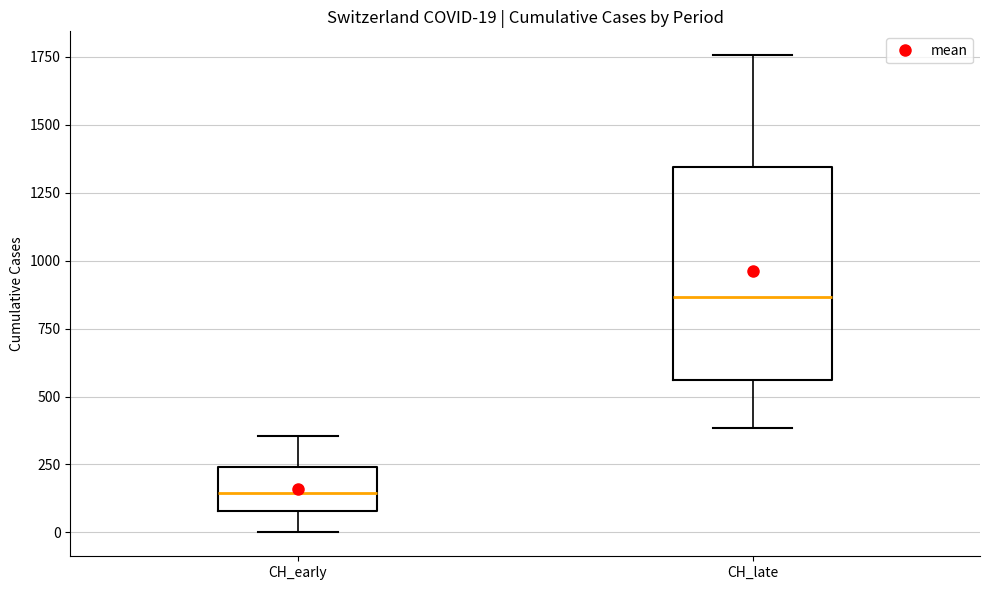

Which box has the highest median line?

CH_late